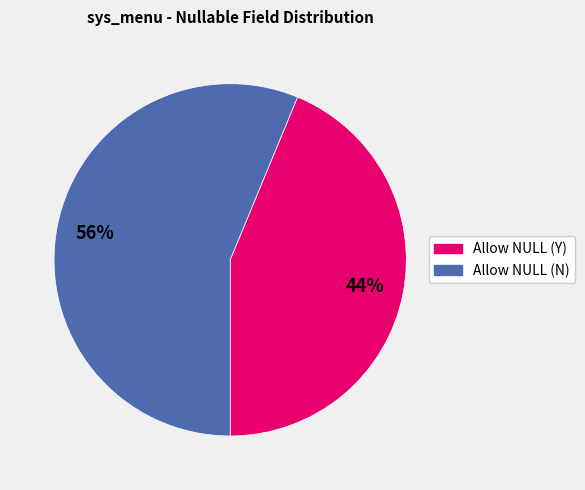

Do Allow NULL (Y) and Allow NULL (N) together represent more than half of the pie?

Yes